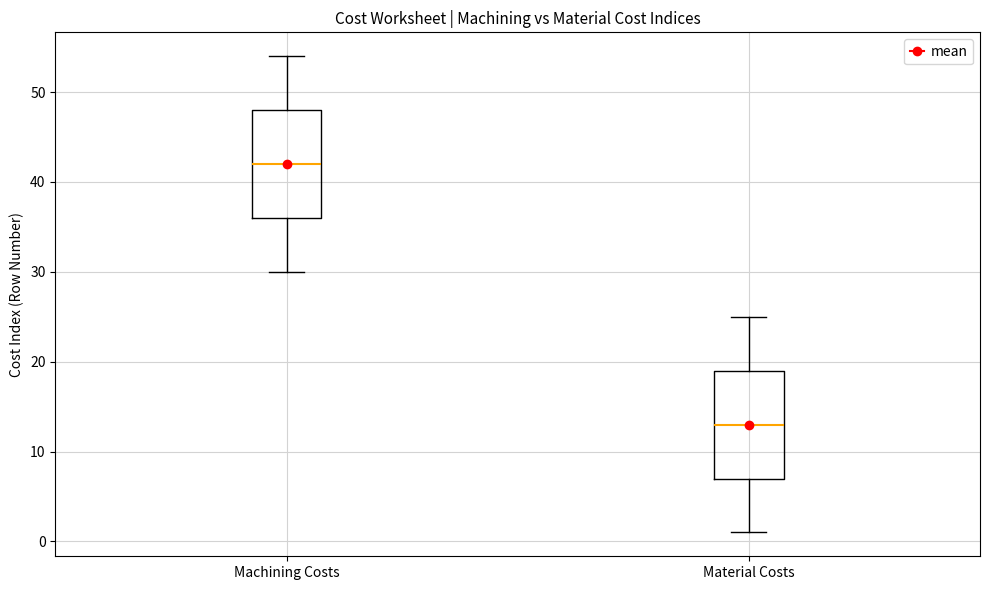

Reading left to right, read every box against the y-axis: the position of its median line, the range the box covers, and the ends of its whiskers. The values are not printed on the chart, so give them approximately, as read against the axis.

Machining Costs: median 42, box 36 to 48, whiskers 30 to 54
Material Costs: median 13, box 7 to 19, whiskers 1 to 25